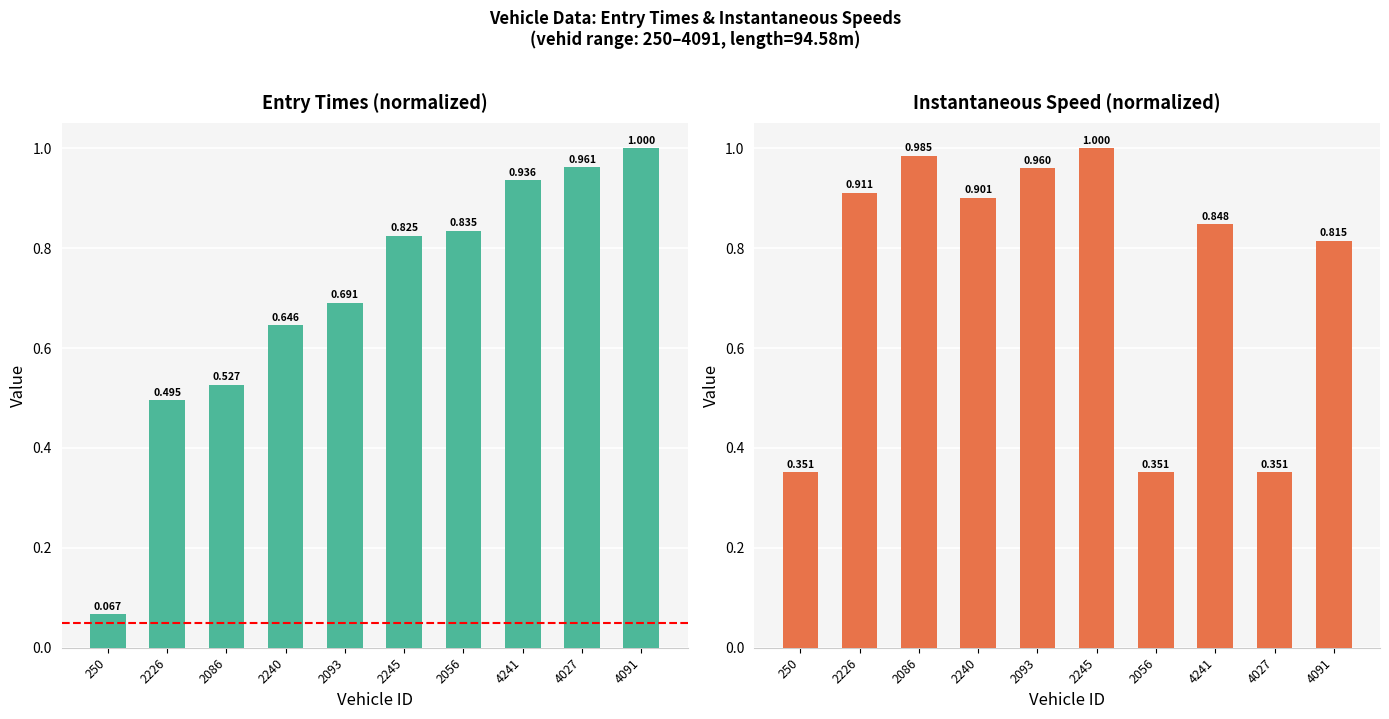

Is the value of instspeed at 250 greater than the value of entry at 4027?

No